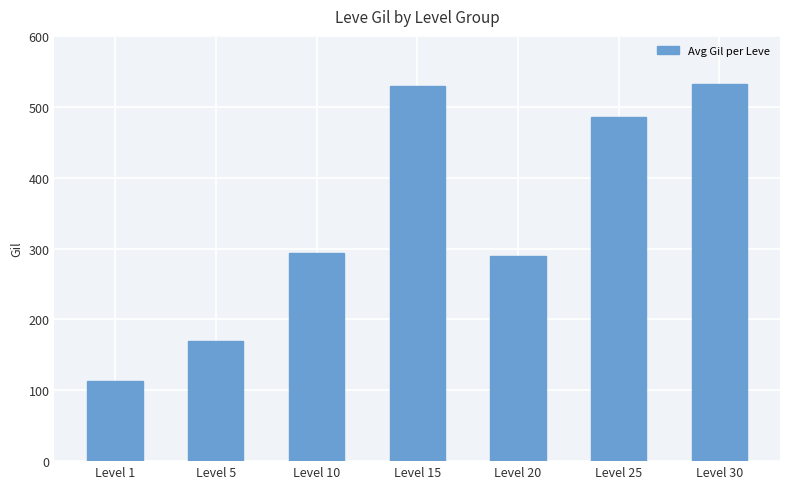

Reading left to right, list all the values displayed in this chart.

Level 1=113	Level 5=170	Level 10=293	Level 15=529	Level 20=290	Level 25=485	Level 30=532